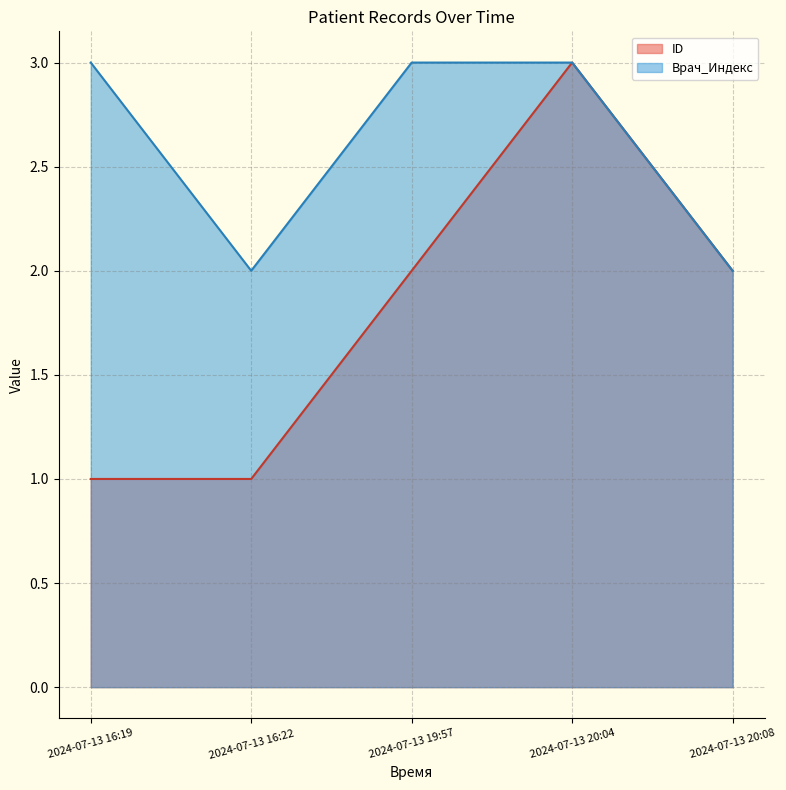

What position from the right is 2024-07-13 19:57?

3